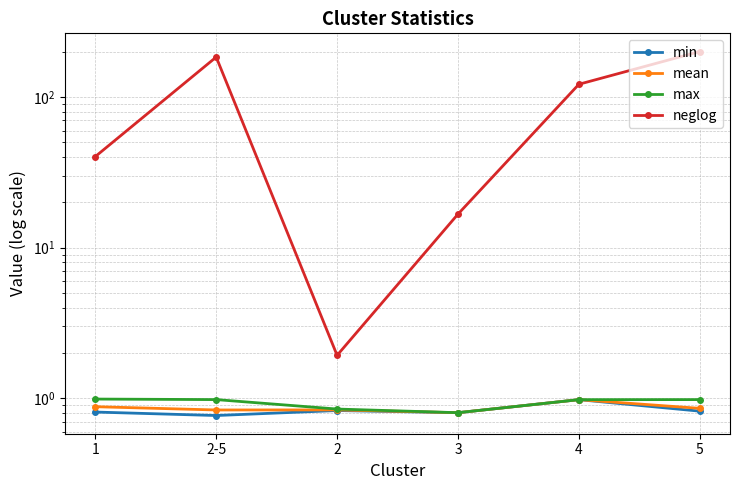

The neglog series shows 253.0 at 2-5. True or false?

False